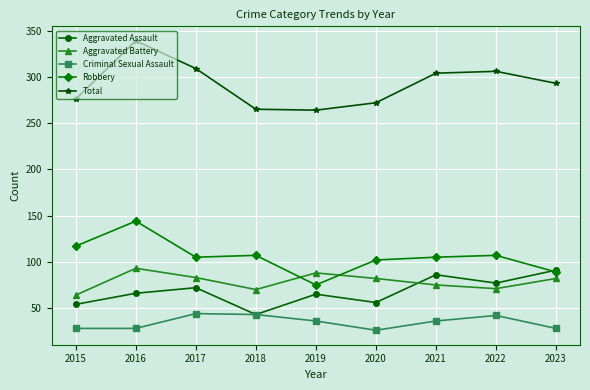

At 2017, list the series in order from smallest to largest.

Criminal Sexual Assault, Aggravated Assault, Aggravated Battery, Robbery, Total